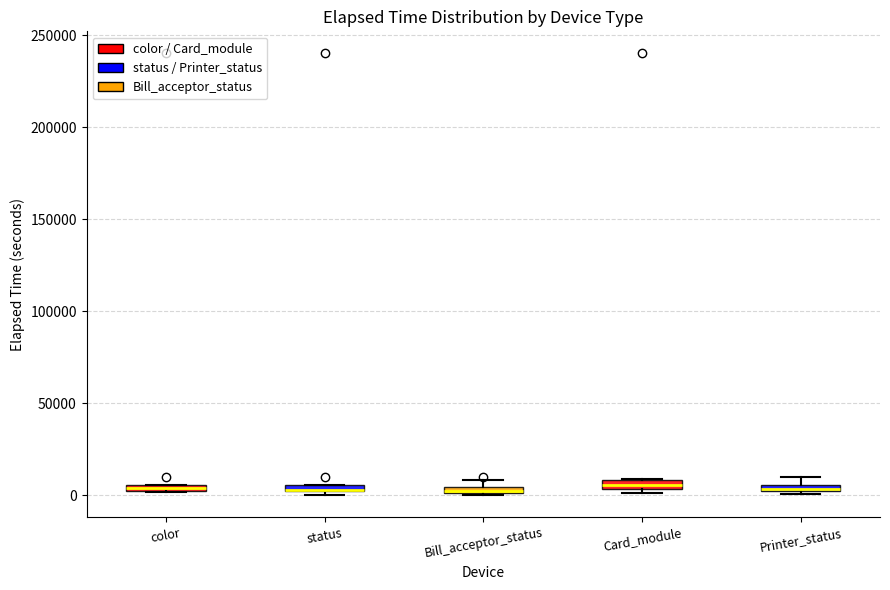

Where is the upper edge of the box for Printer_status on the y-axis? The values are not printed on the chart, so give them approximately, as read against the axis.

5000